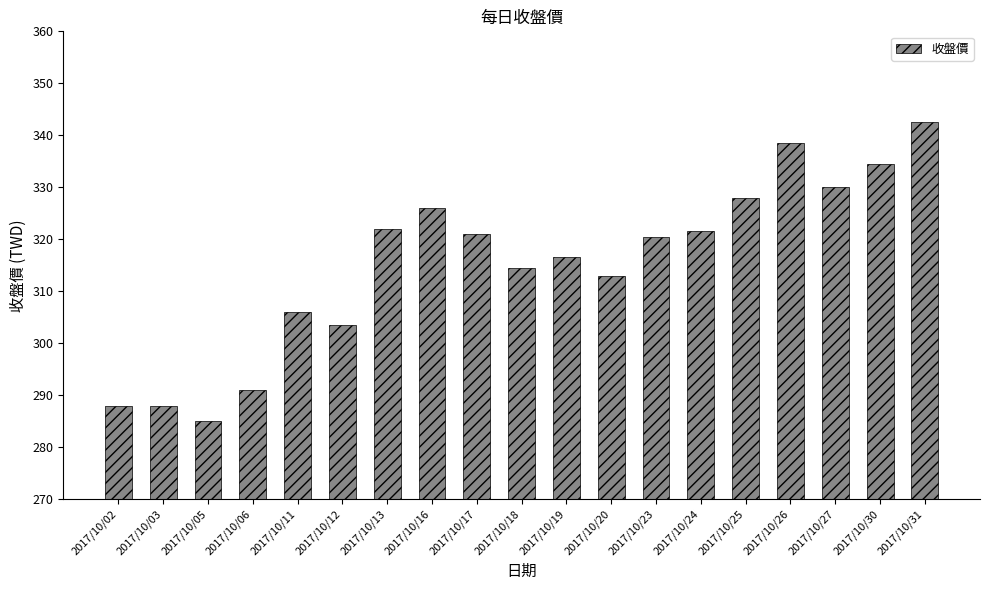

What is the maximum value shown in the chart?

342.5